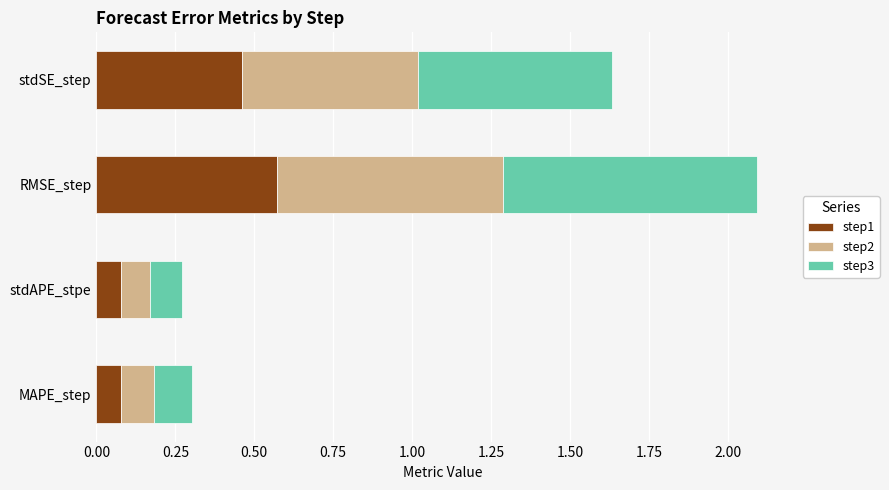

What is the average value of the step1 series?

0.3